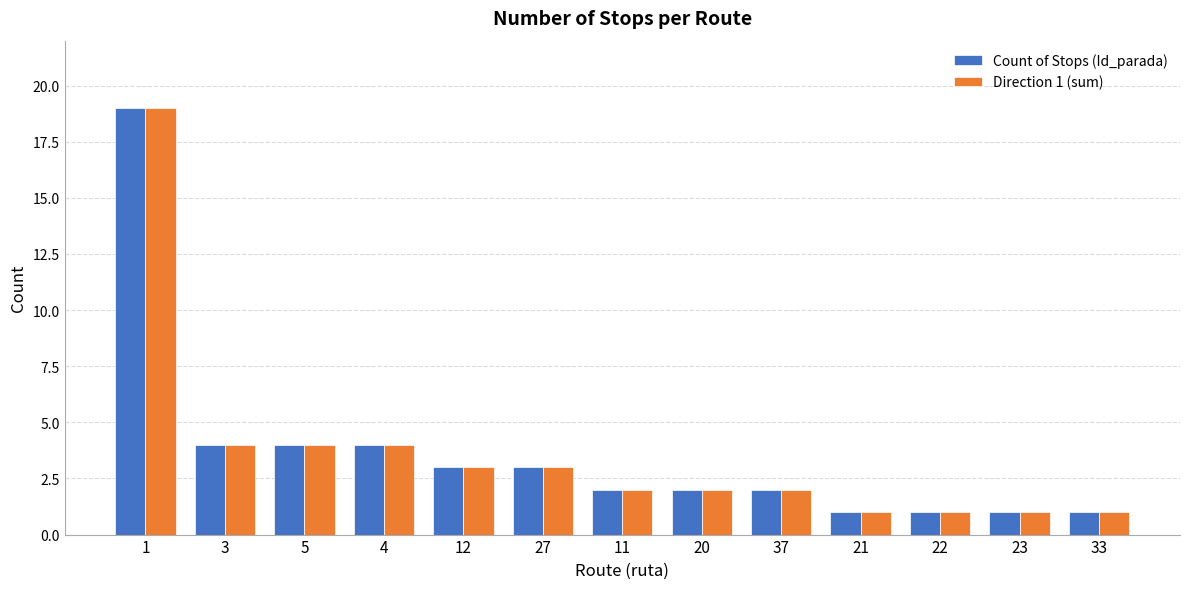

What is the highest value of the Count of Stops (Id_parada) series?

19